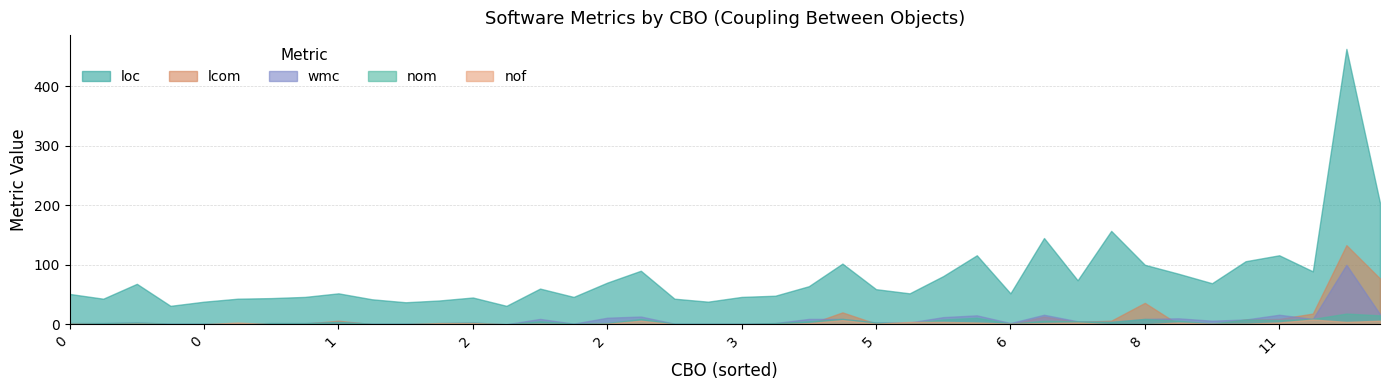

Which series has the largest total across all categories?

loc